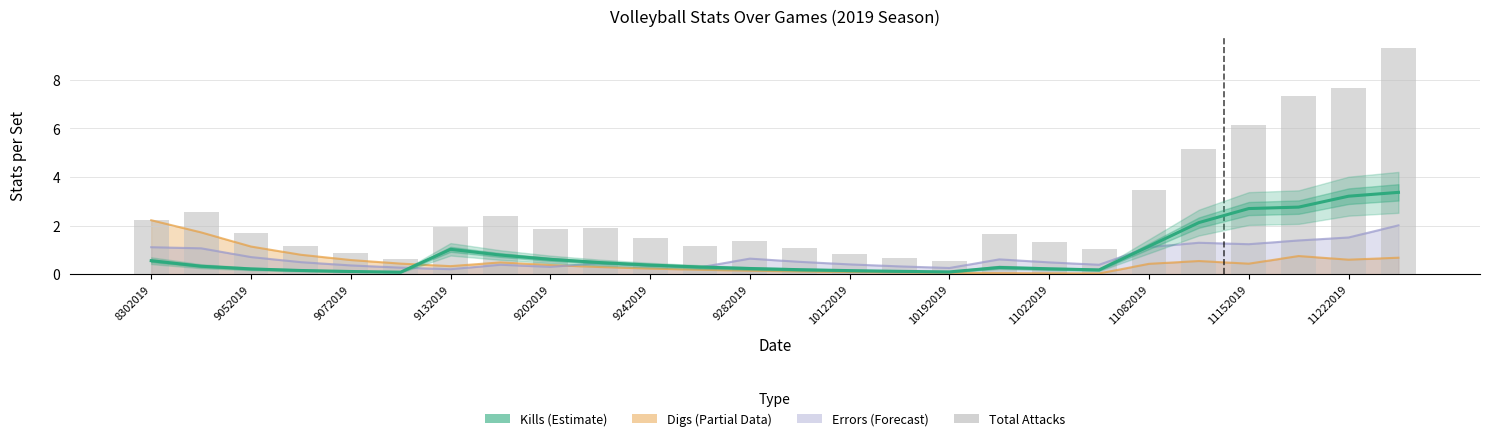

At which category is the sum across all series the highest?

25